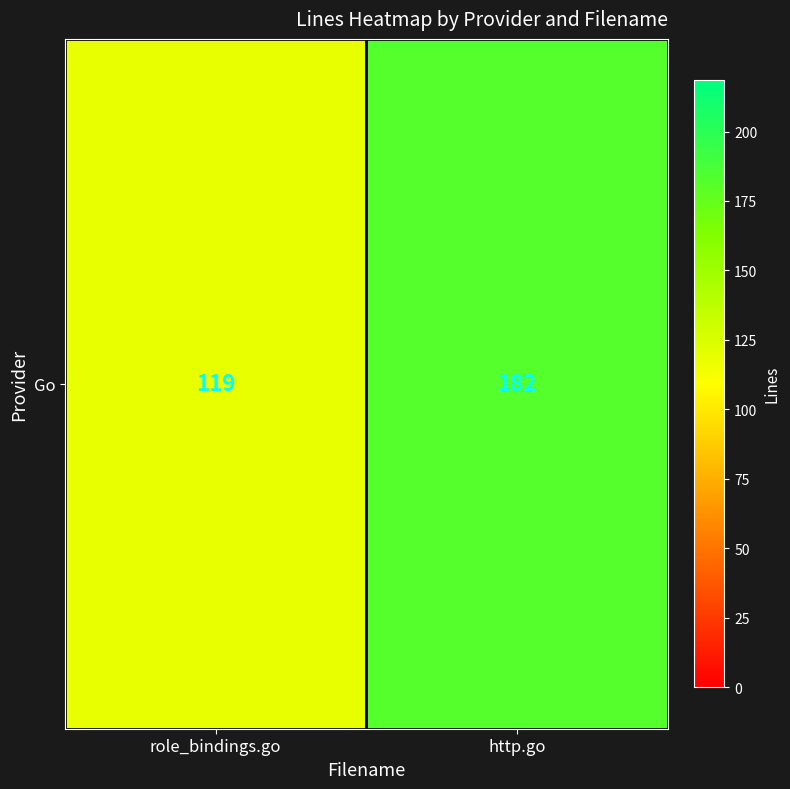

Count the values in the range 119 to 182.

2